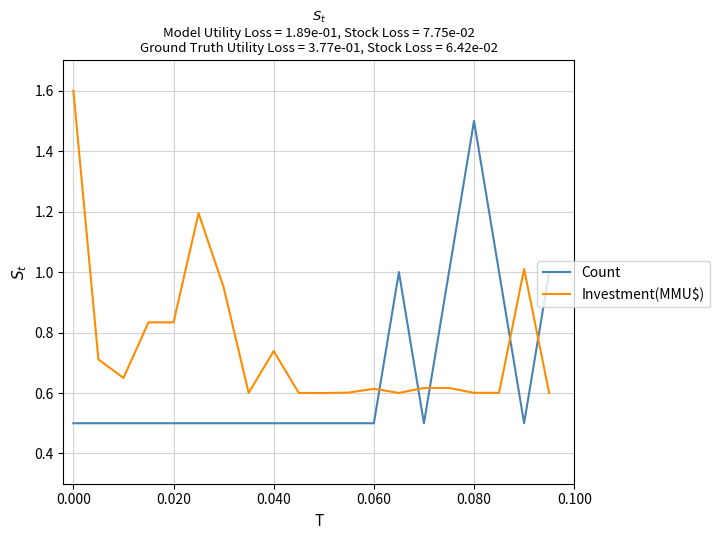

How many times do Count and Investment(MMU$) cross each other?

5